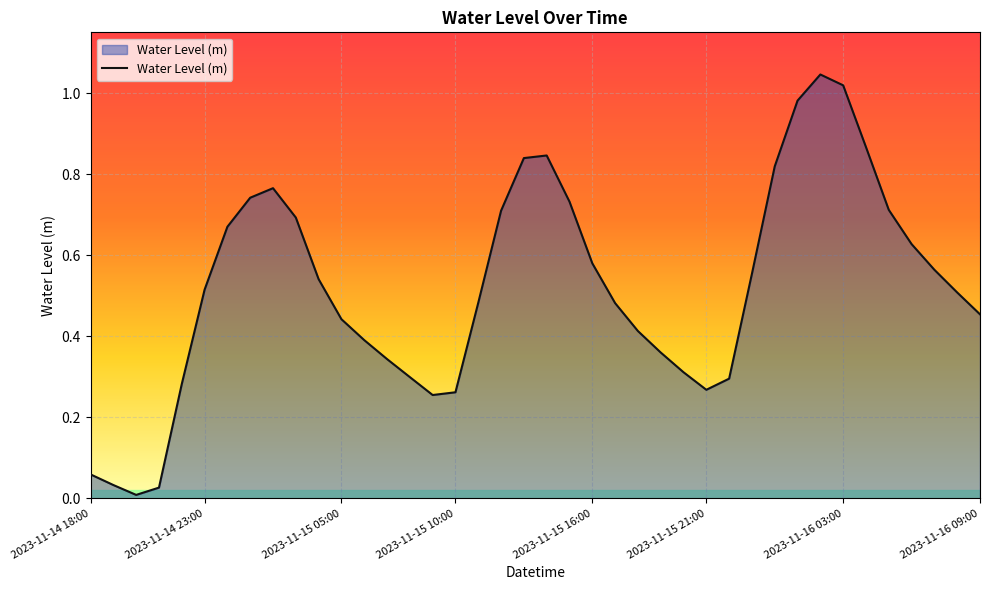

How many distinct data groups are displayed?

1